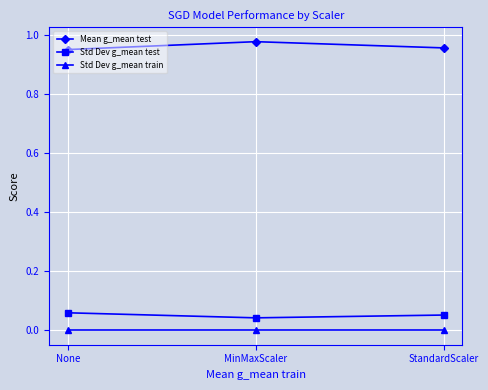

Is it true that Std Dev g_mean train equals 0.0 at StandardScaler?

True